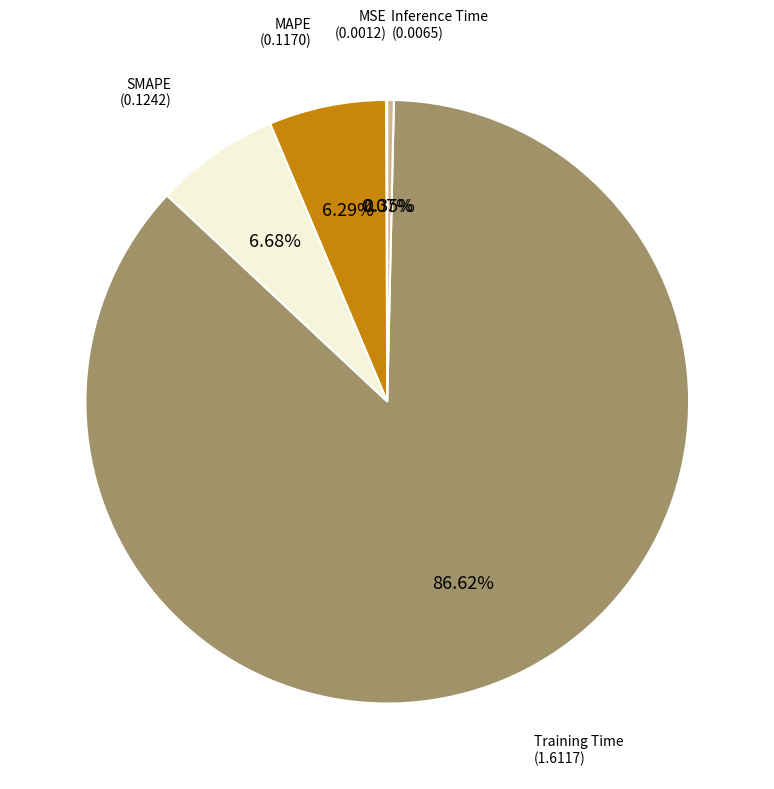

Is there a majority slice in this chart?

Yes